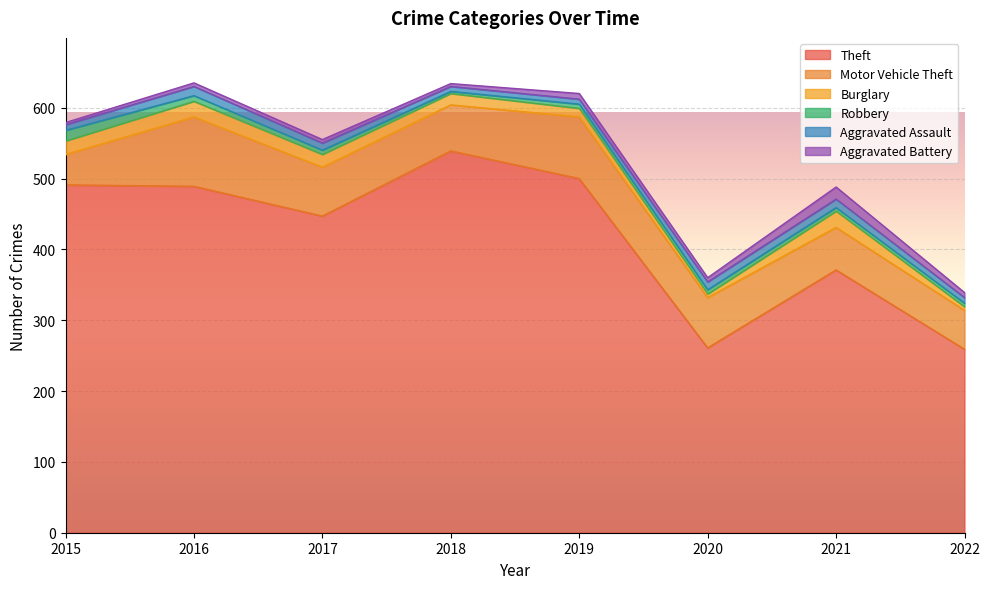

What is the average value of the Motor Vehicle Theft series?

68